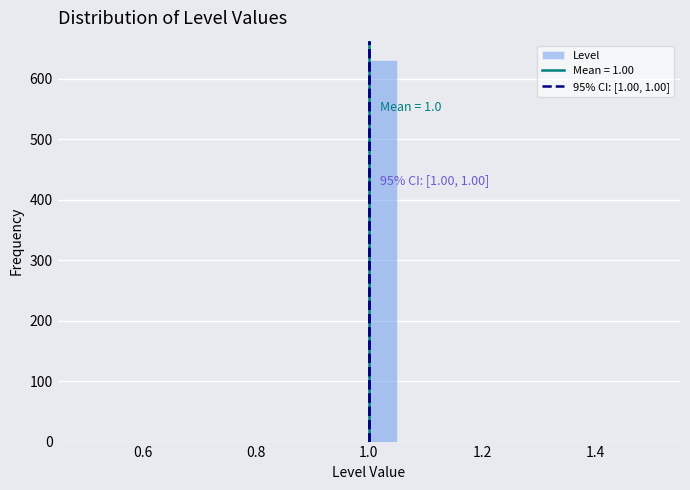

Read against the x-axis, roughly where is the centre of the tallest bar?

1.02